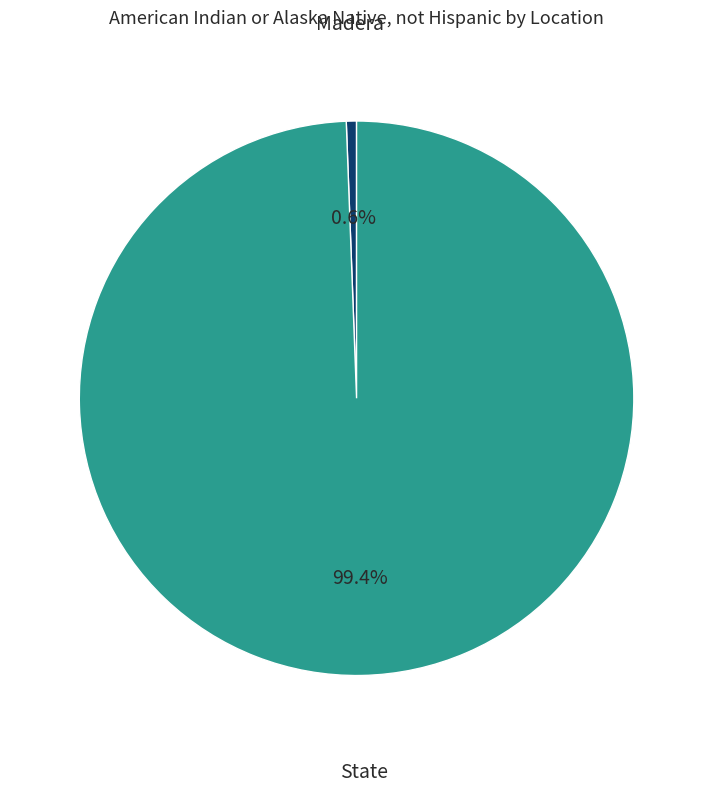

What portion of the pie excludes Madera?

99.4%